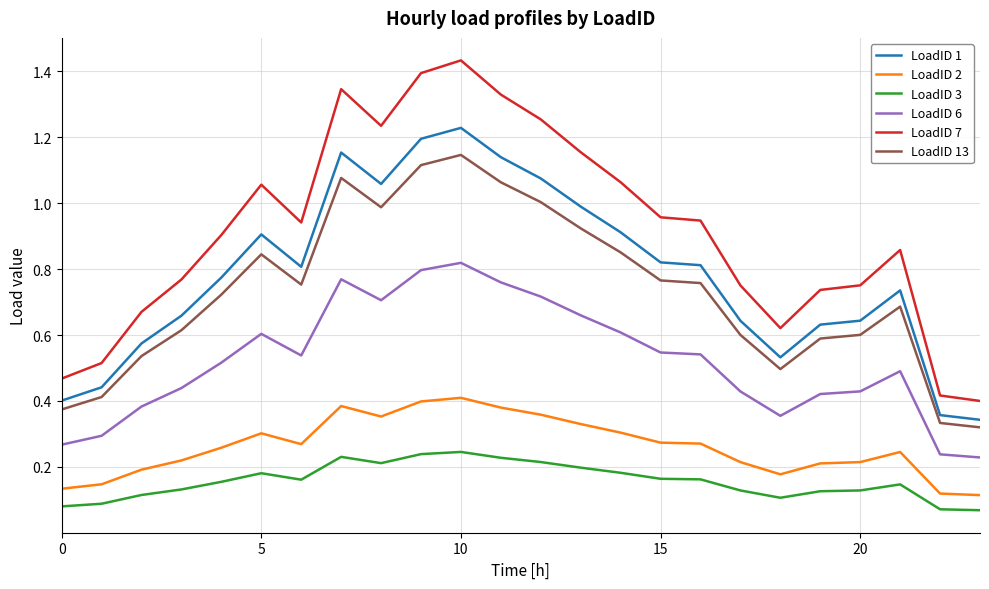

Count the number of categories in the chart.

24